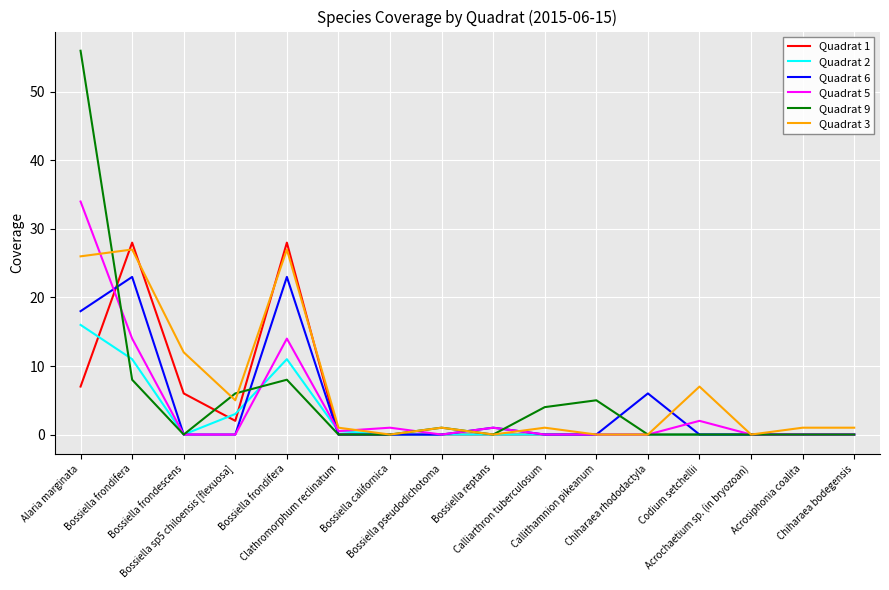

What is the difference between the maximum and second lowest values in the Quadrat 2 series?

16.0